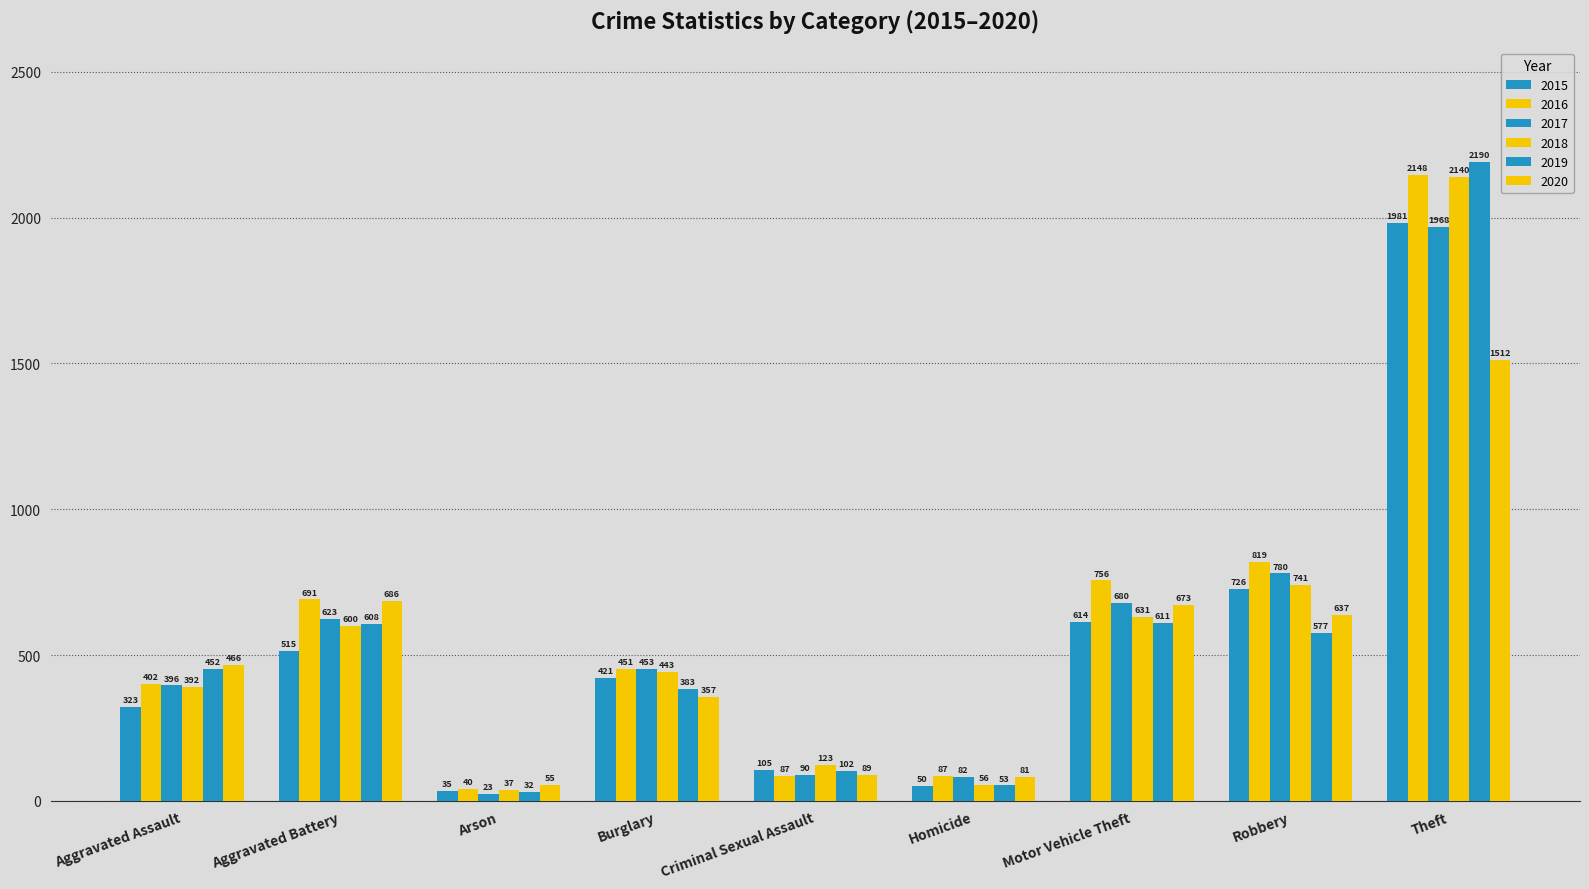

Rank the series at Robbery from highest to lowest value.

2016, 2017, 2018, 2015, 2020, 2019